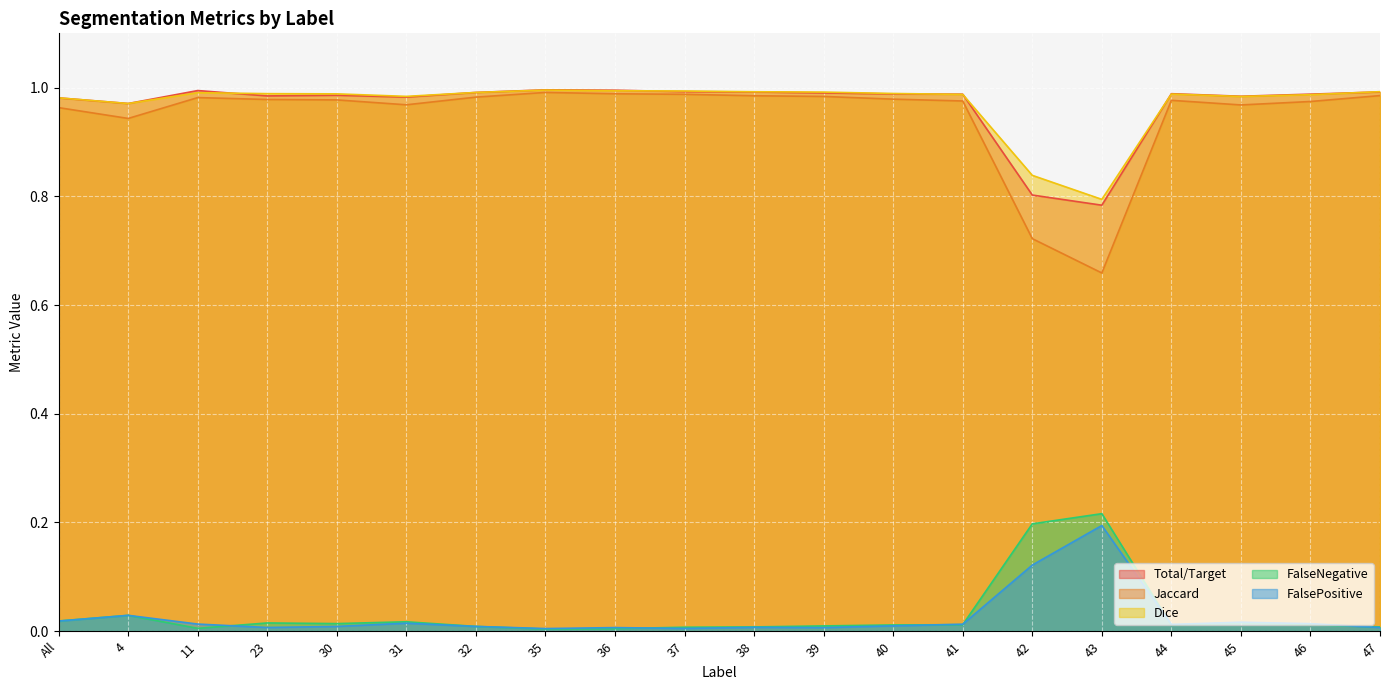

In Total/Target, how many points are higher than both neighbors (excluding endpoints)?

4